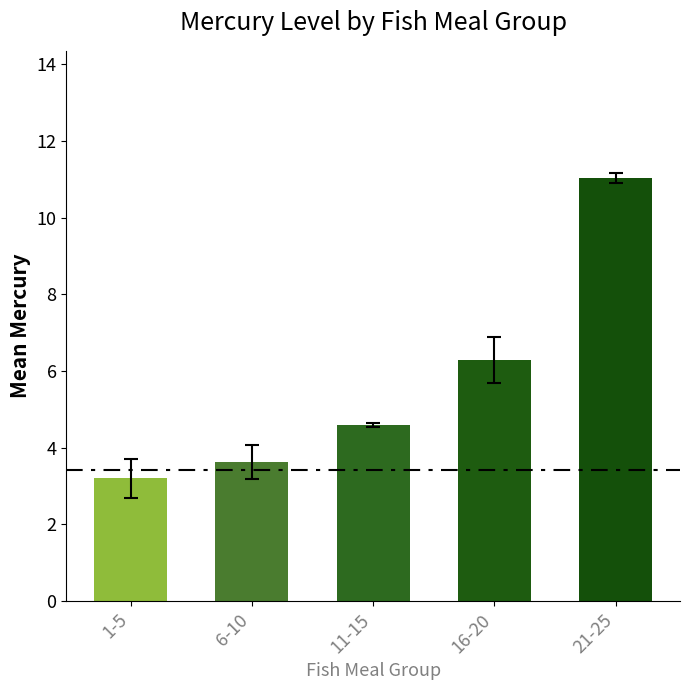

Rank the categories by value from lowest to highest.

1-5, 6-10, 11-15, 16-20, 21-25